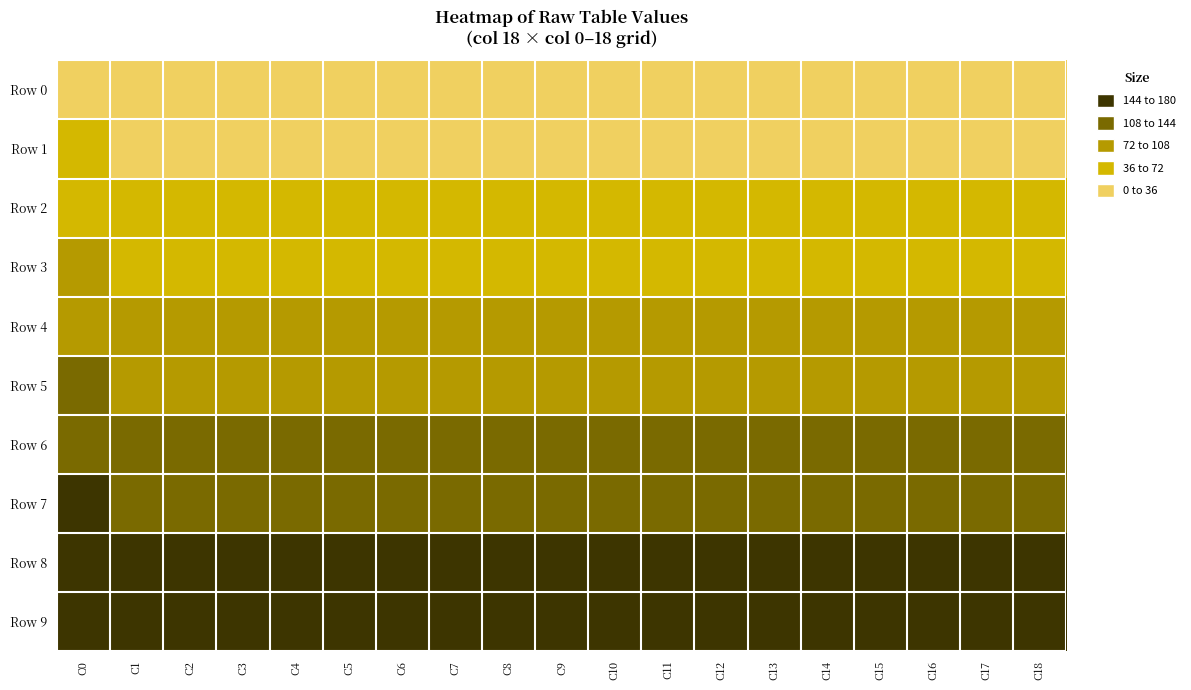

List the series in order of their peak value, highest first.

Row 9, Row 8, Row 7, Row 6, Row 5, Row 4, Row 3, Row 2, Row 1, Row 0